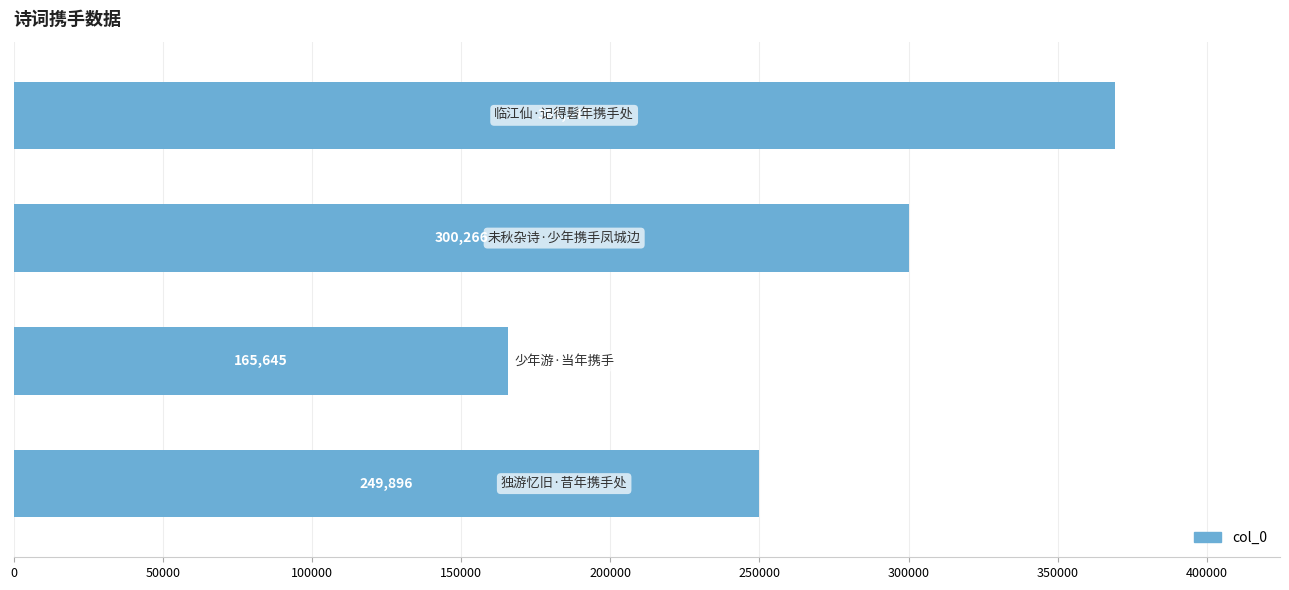

Reading bottom to top, transcribe all the data shown in this chart.

249896	165645	300266	369147